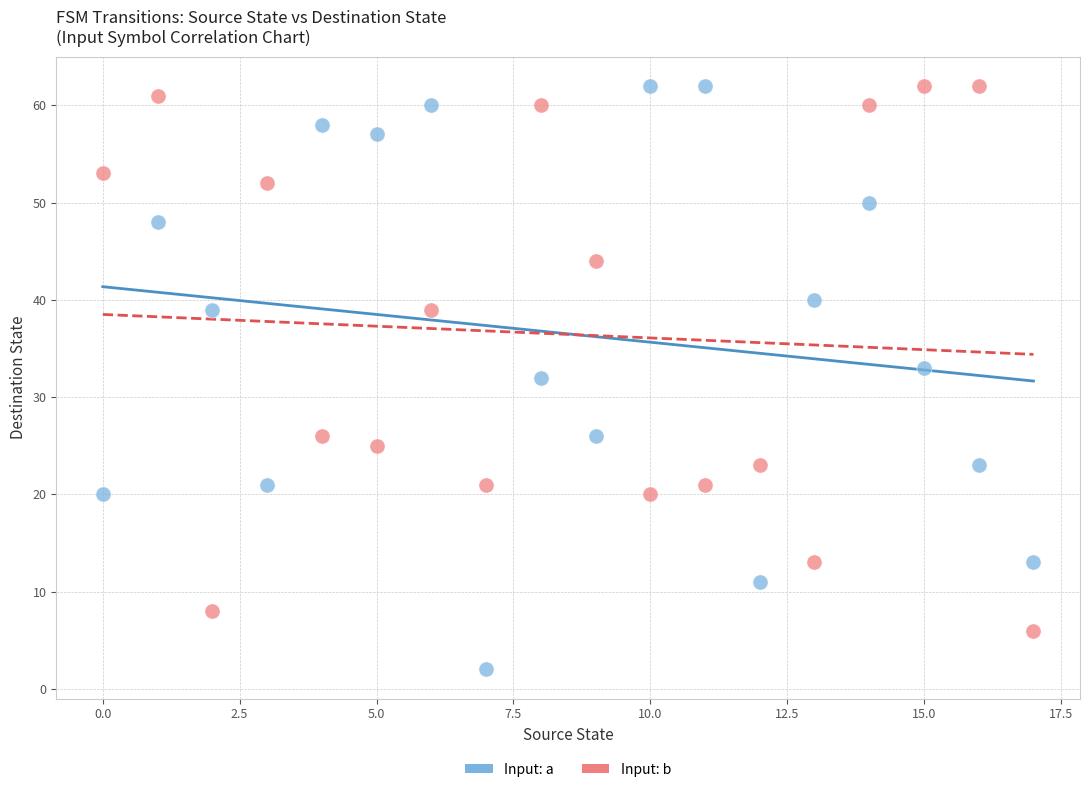

Across all data points, what is the range of Y values (max minus min)?

60